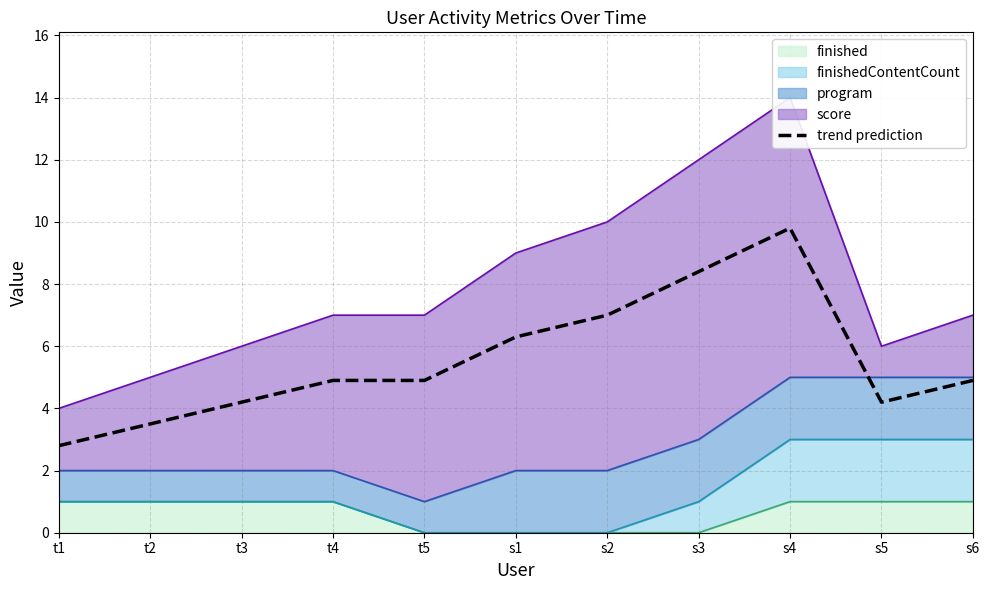

At which label does the data first exceed 4?

t3